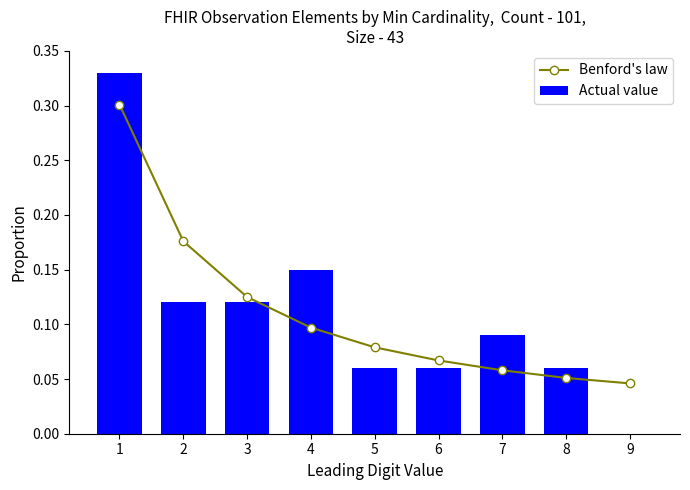

What value does the Actual value series have at 6?

0.1